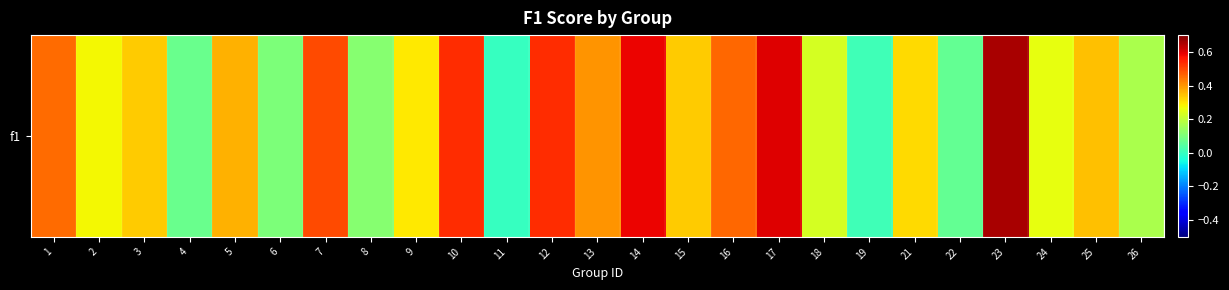

What is the sum of the values at 26 and 2?

0.4